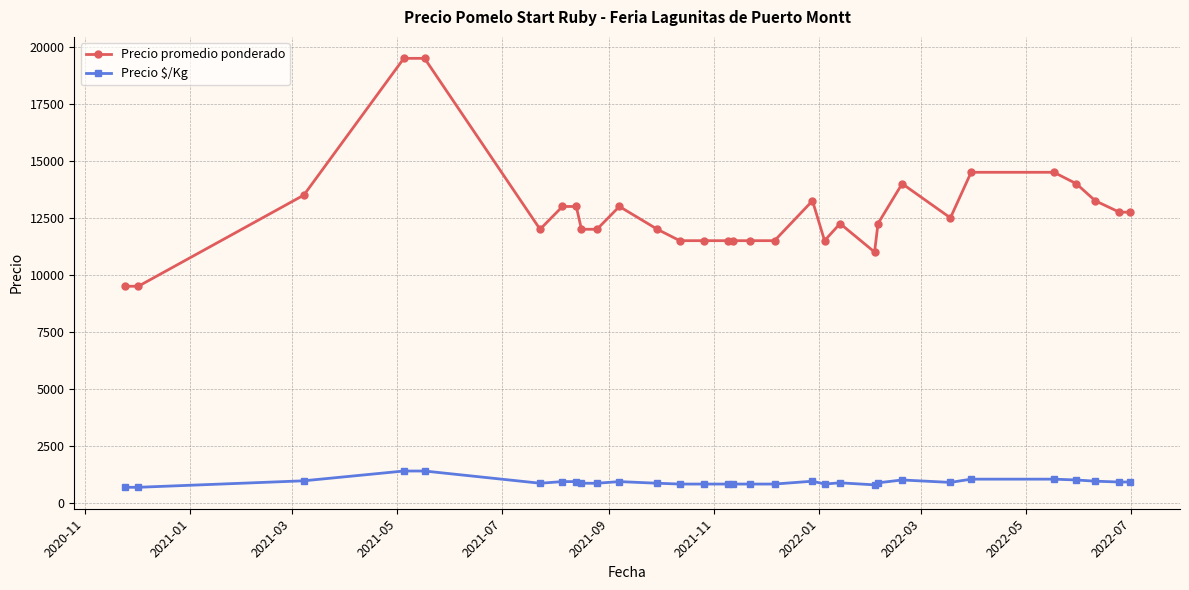

List the series in order of their peak value, highest first.

Precio promedio ponderado, Precio $/Kg